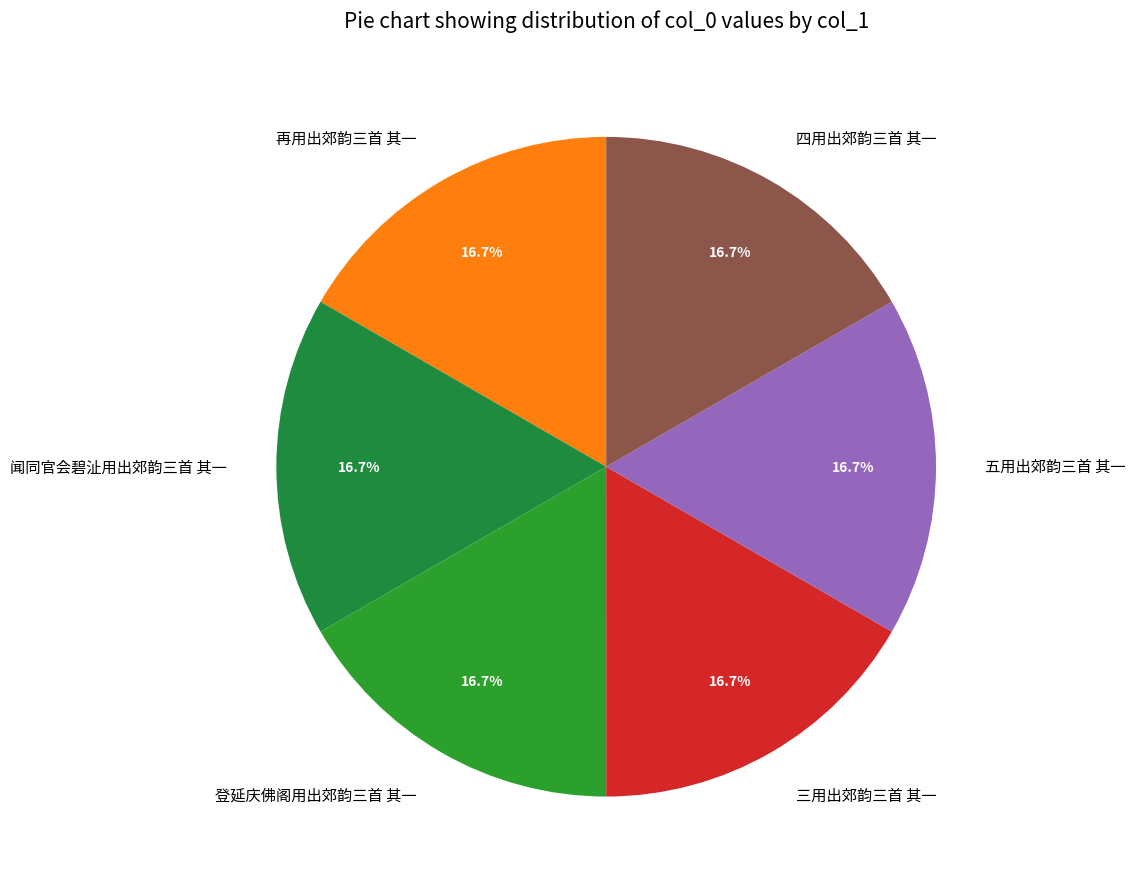

How many segments does this pie chart have?

6